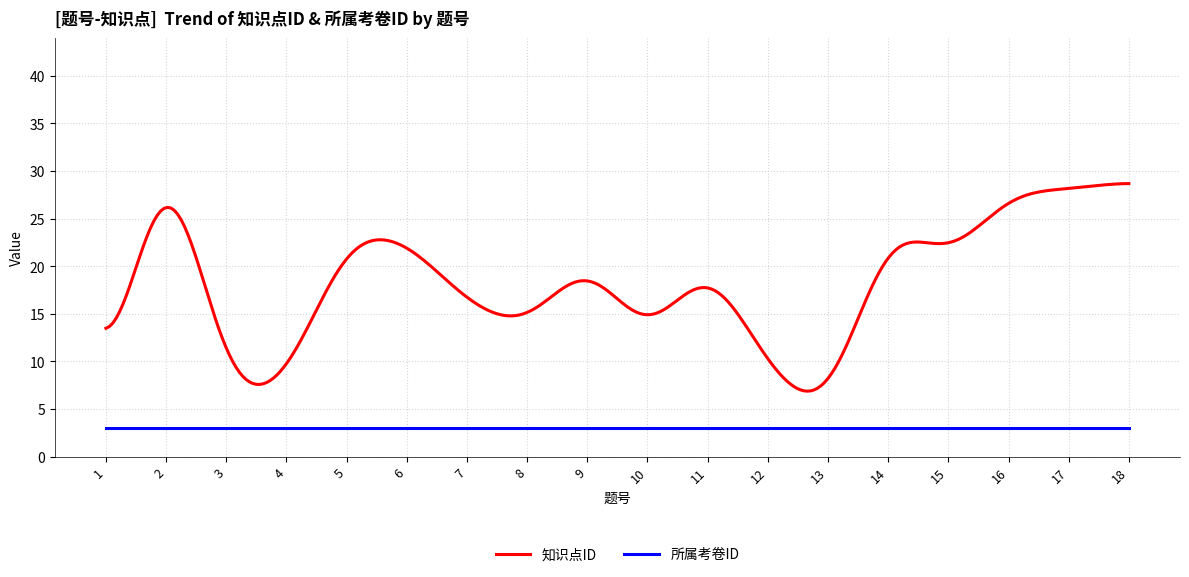

True or false: 知识点ID has more than 0 points higher than both neighbors.

True